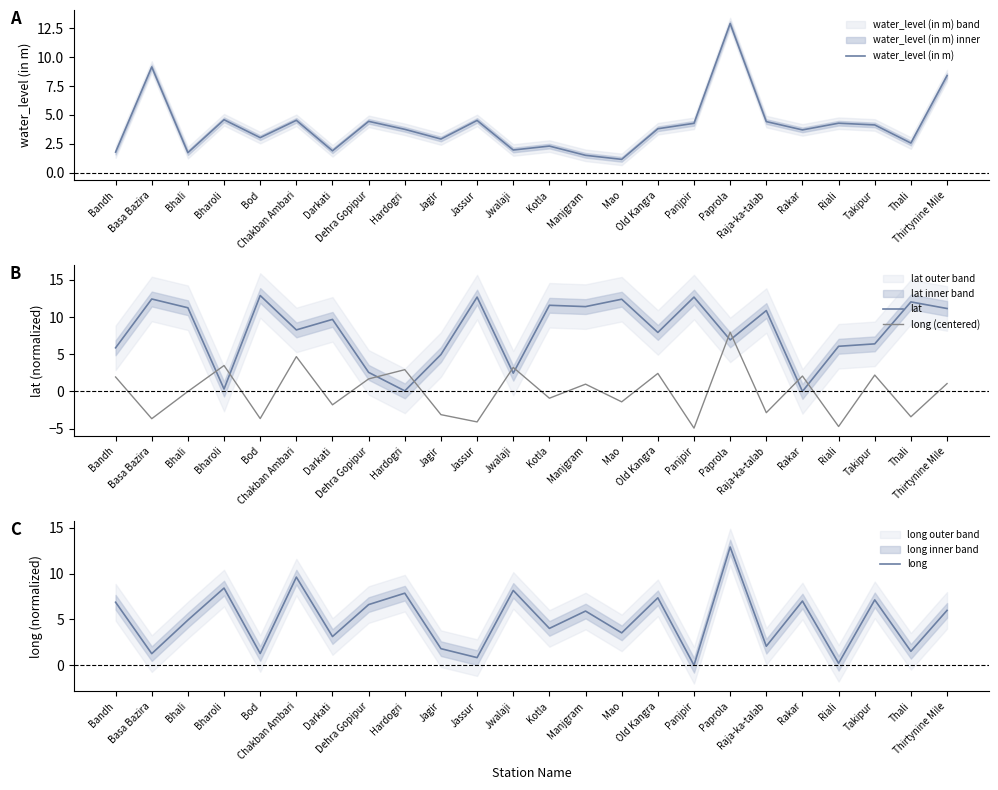

How many intersections are there between lat and long (centered)?

10